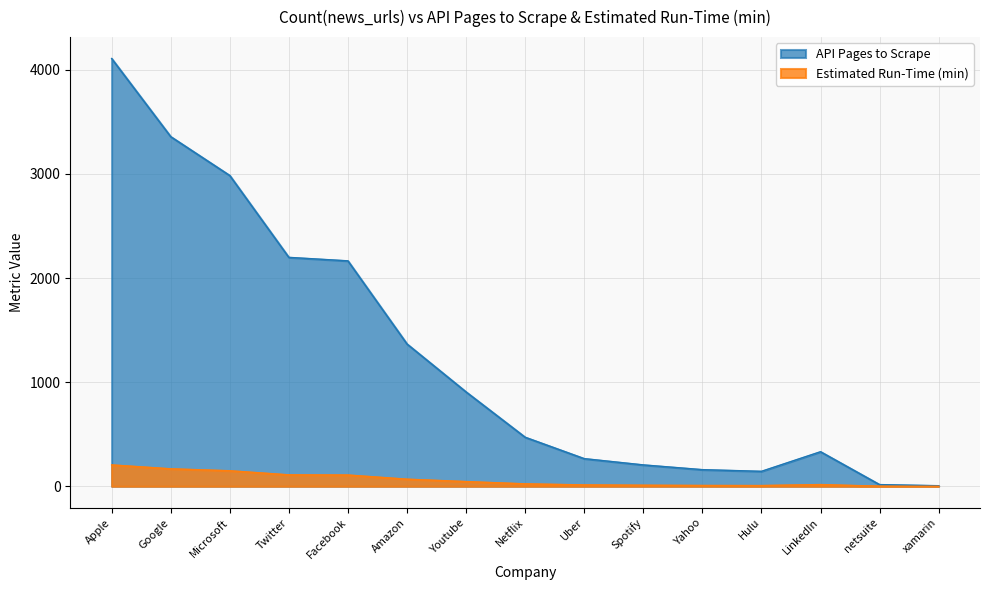

True or false: API Pages to Scrape has a value of 598.4 at Microsoft.

False